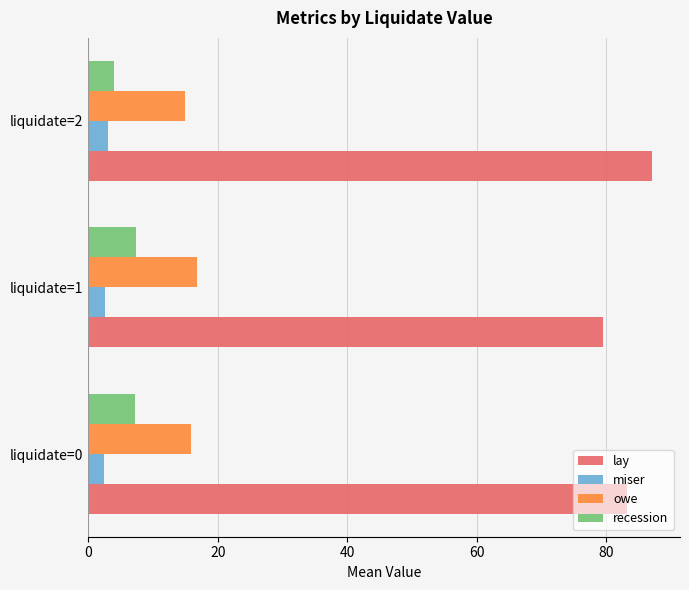

Is the value of recession at liquidate=0 greater than the value of miser at liquidate=1?

Yes